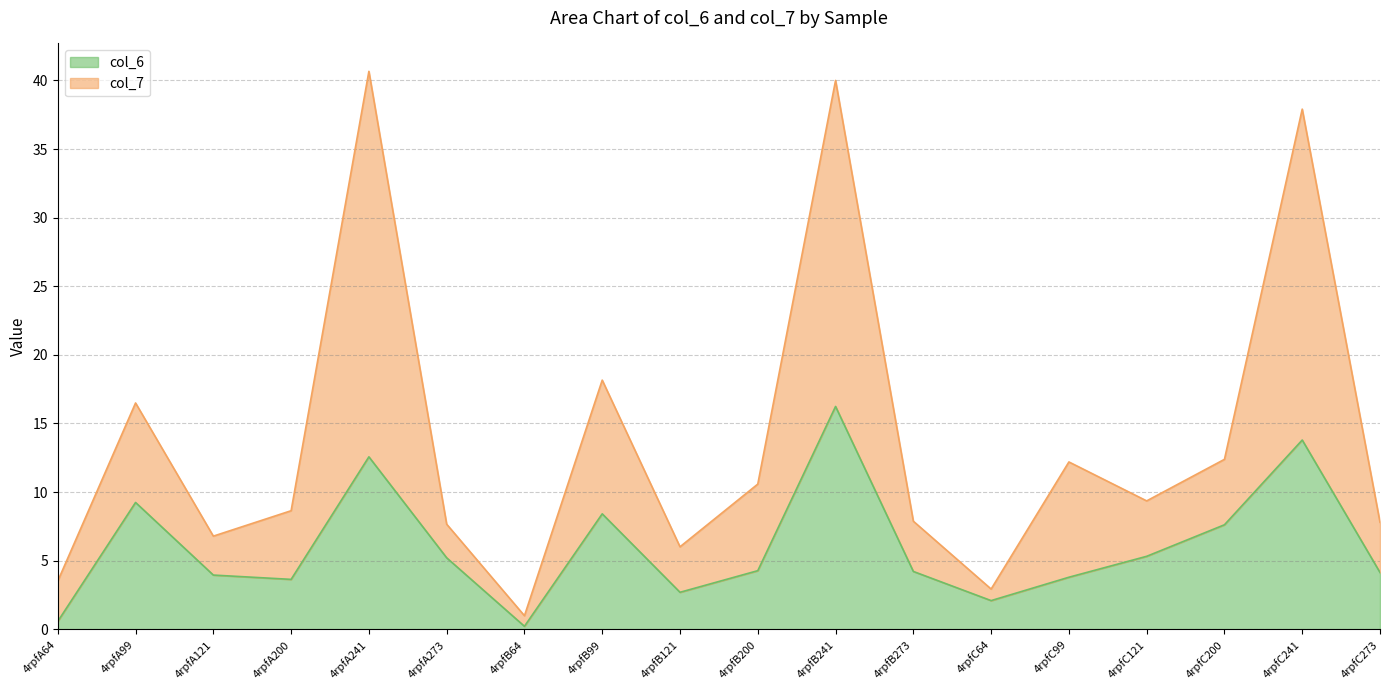

Rank the series by their average value, from highest to lowest.

col_7, col_6